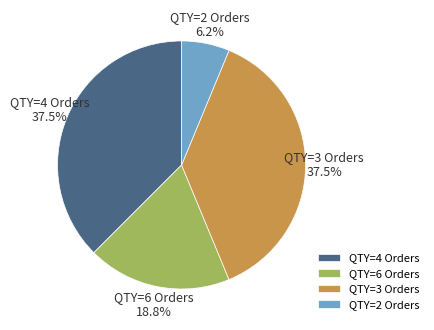

Does any single category account for the majority?

No